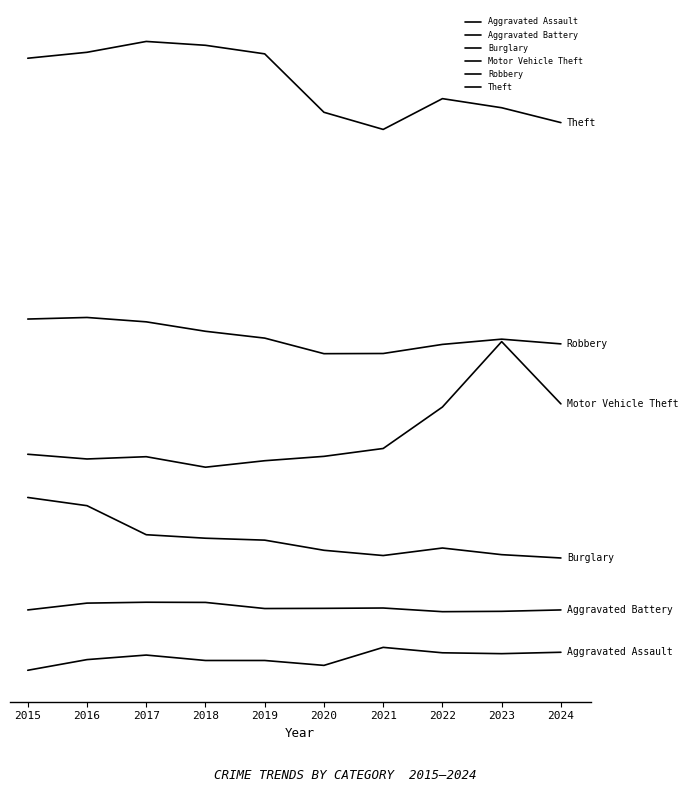

How many interior local valleys does the Robbery series have?

1